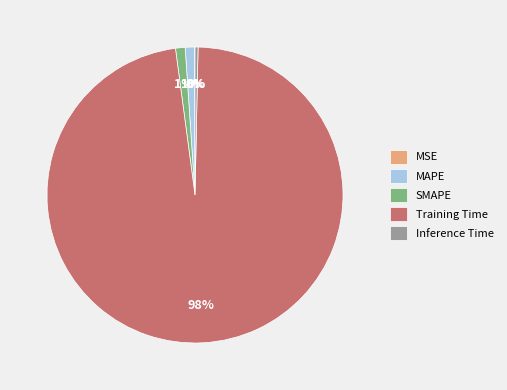

Is it true that MAPE is 1% of the pie?

True